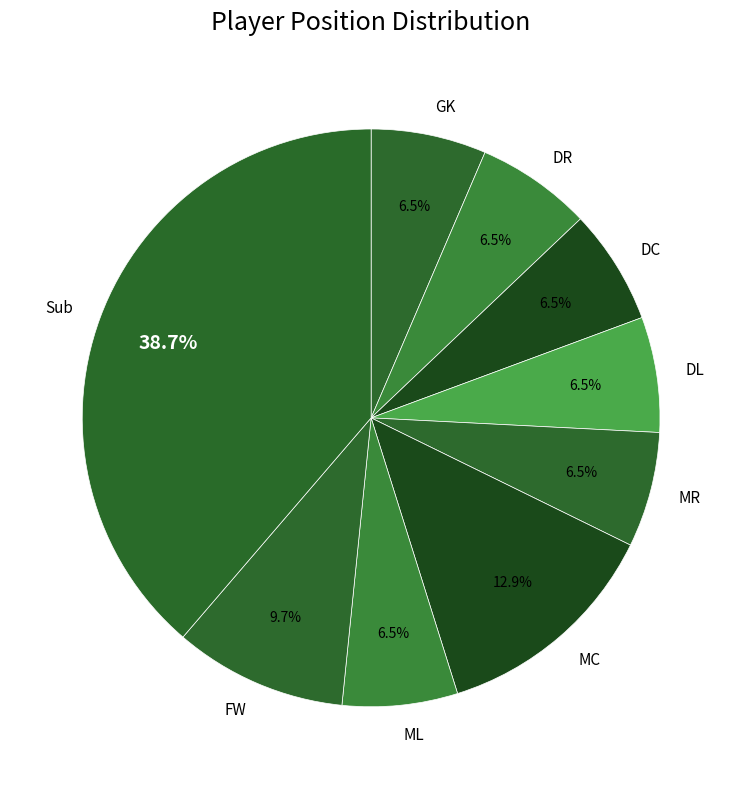

Does MR account for over 50% of the chart?

No